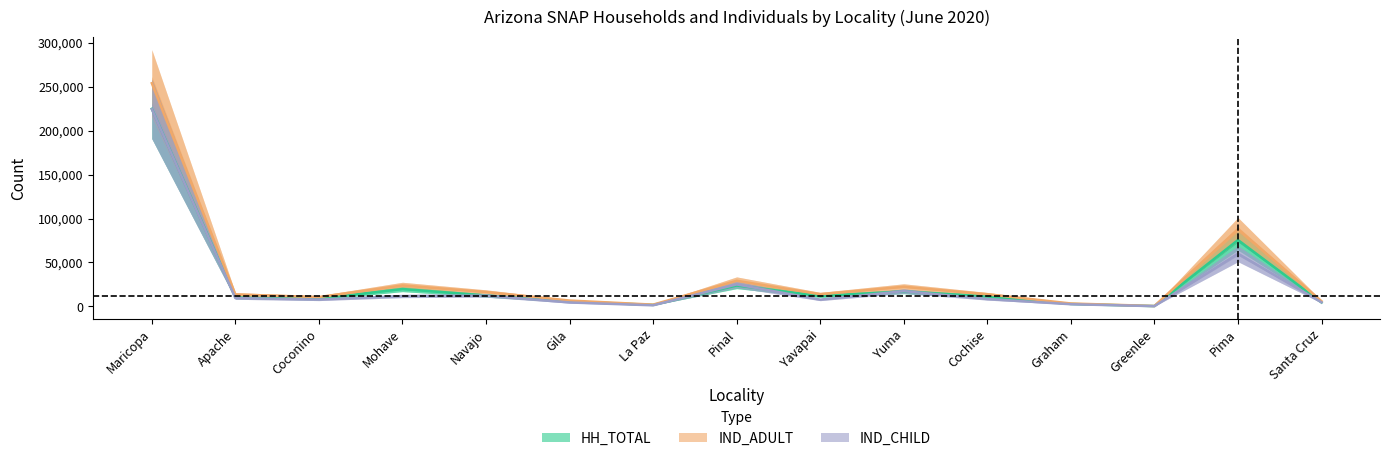

How many categories are shown in the chart?

15